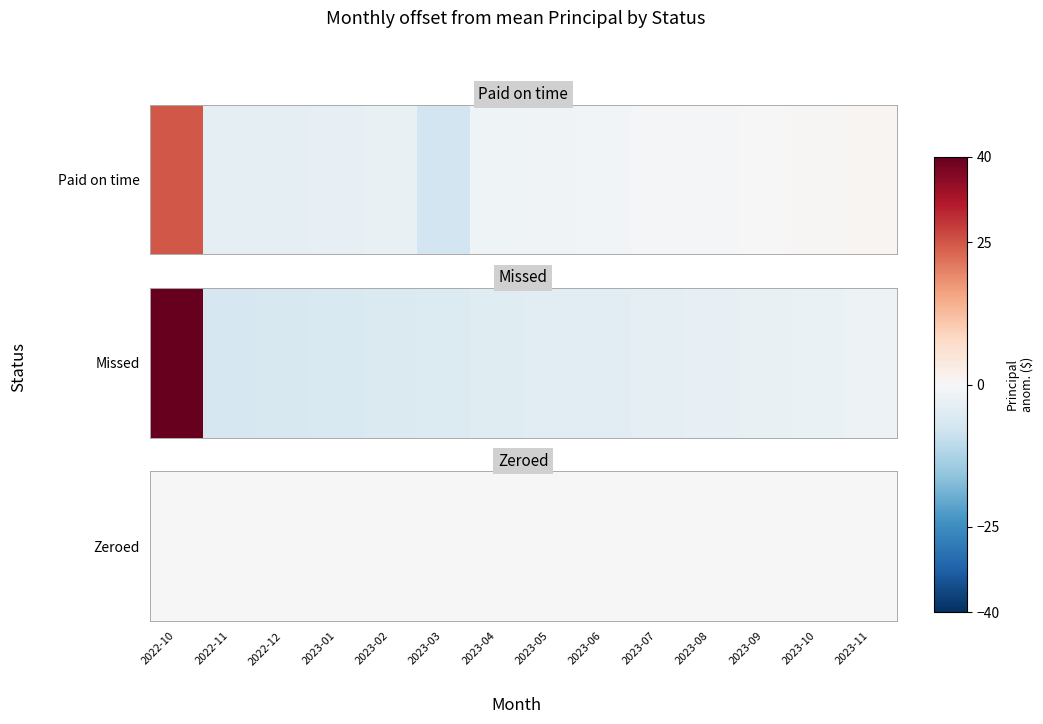

At how many categories does at least one series exceed 29?

1